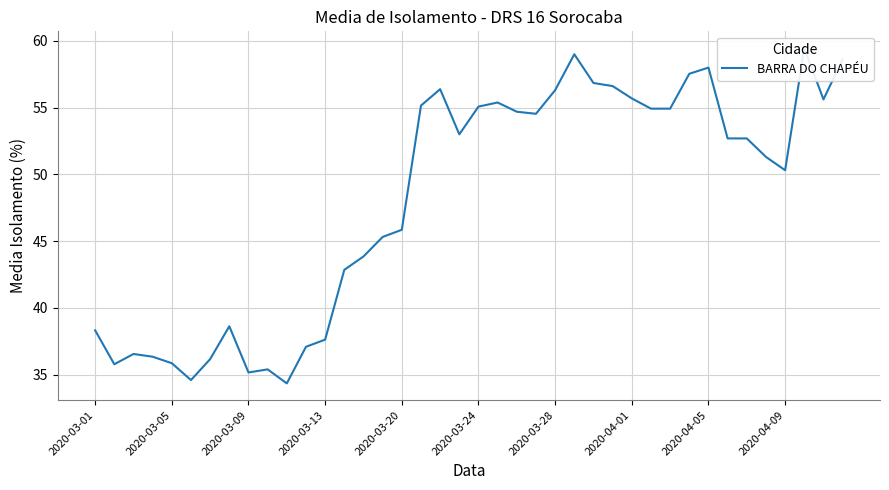

Where is the data nearest to the value 46?

2020-03-20